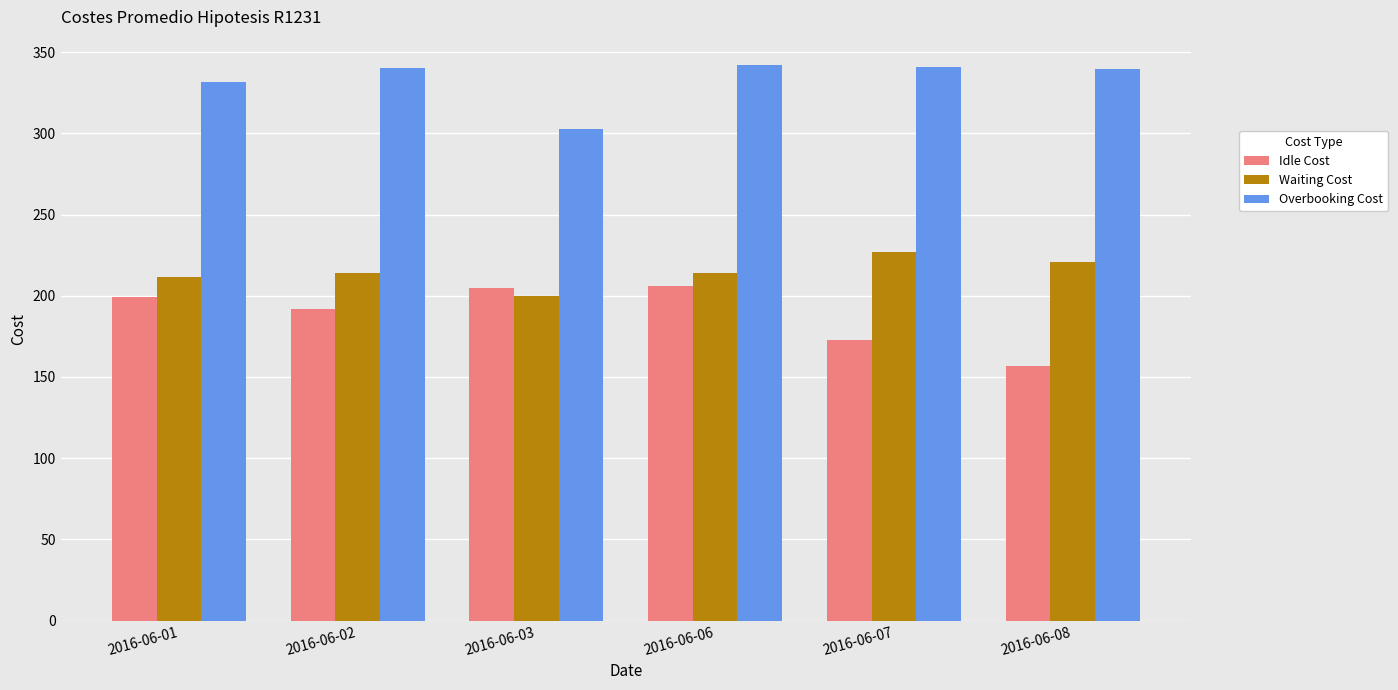

Is the value of Idle Cost at 2016-06-07 greater than the value of Waiting Cost at 2016-06-02?

No